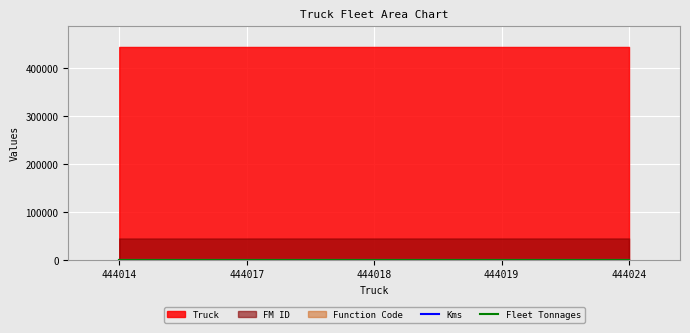

True or false: Fleet Tonnages and Kms intersect in this chart.

False